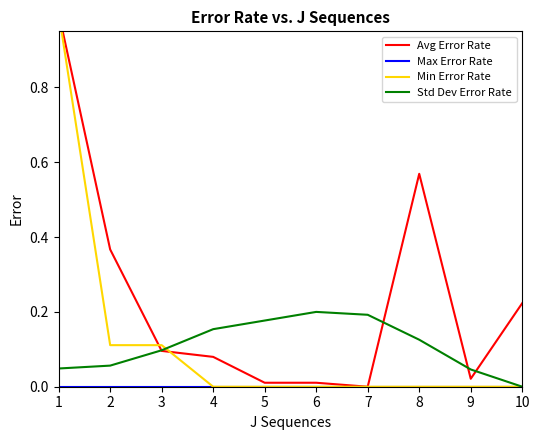

What is the difference between the maximum and minimum values in the Min Error Rate series?

1.0